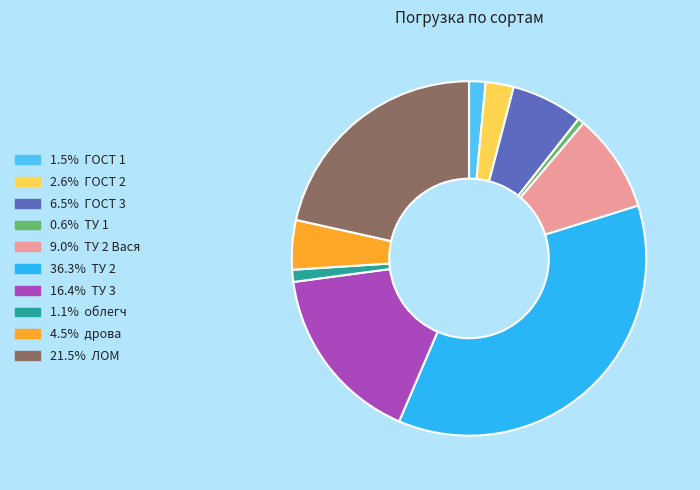

Does any single category account for the majority?

No